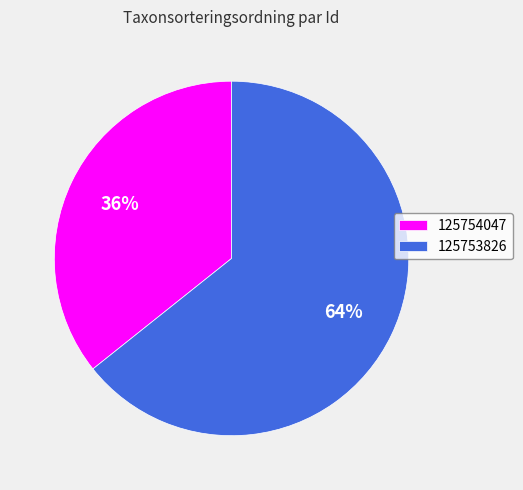

Is there any slice that represents more than half of the pie?

Yes